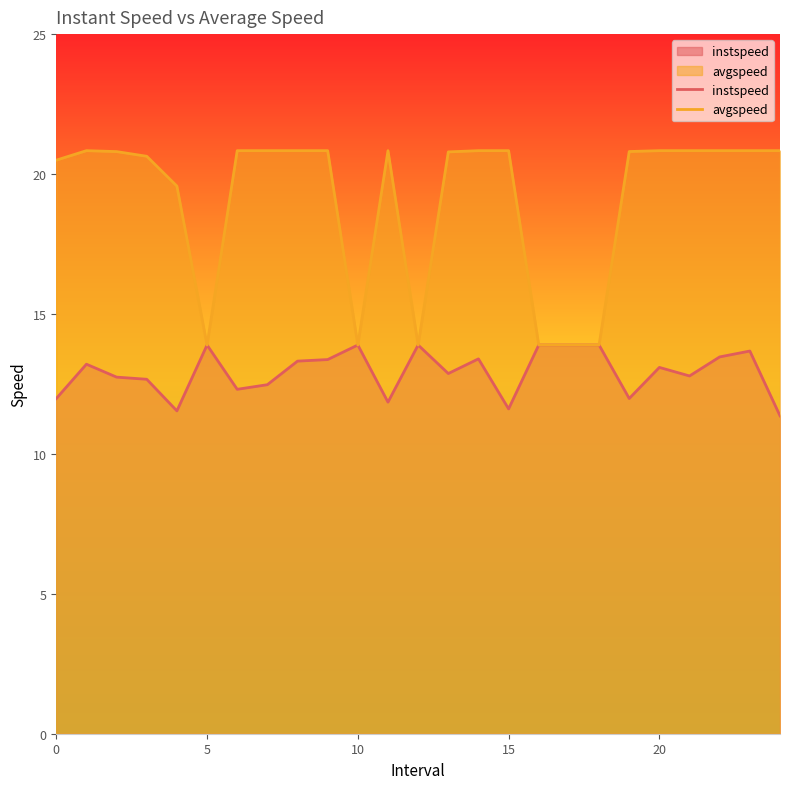

Which series has the widest spread of values?

avgspeed